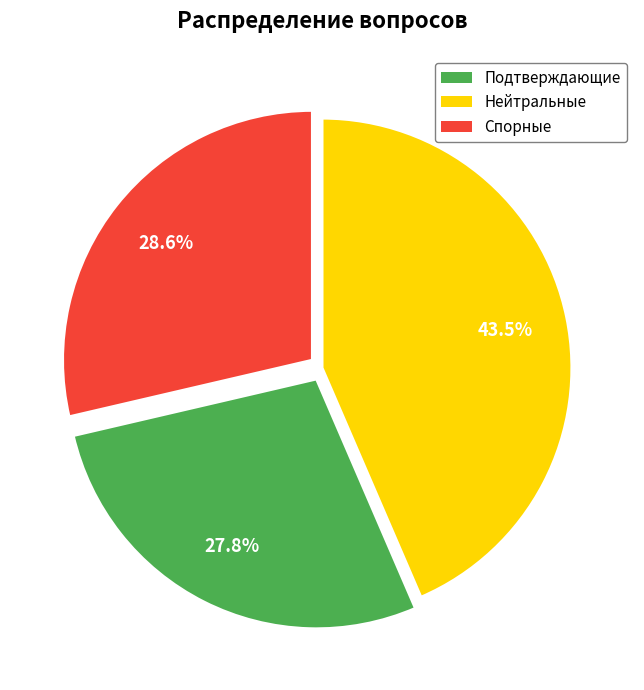

Is there any slice that represents more than half of the pie?

No